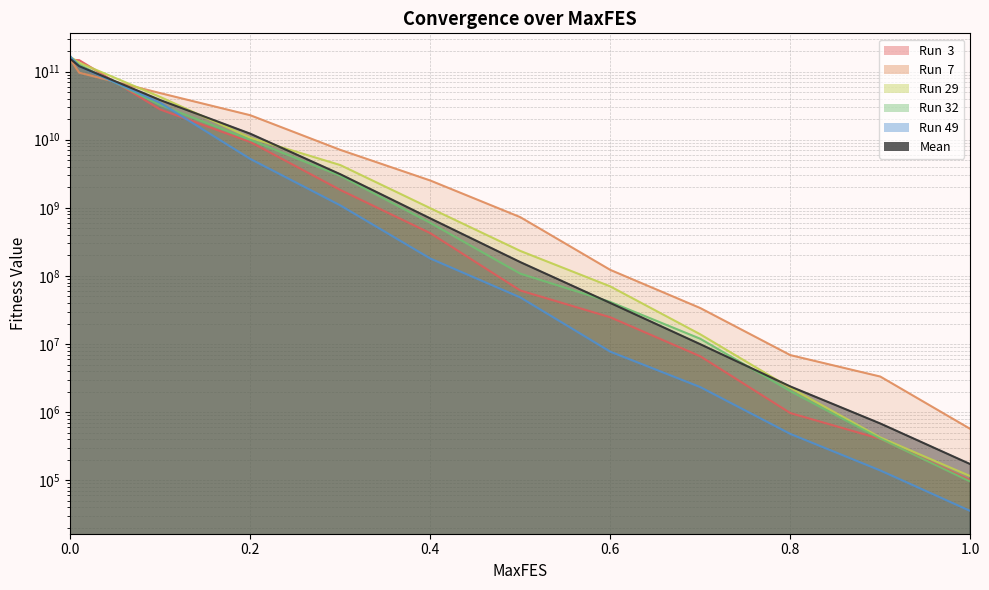

Reading left to right, what are all the values shown in this chart?

Run  3: 159762513593.5	149912338680.9	147283854925.9	27797655929.9	9267999952.7	1833347474.1	425101111.6	61160158.8	24706569.0	6610728.7	969789.5	405024.9	99793.8
Run  7: 147608297723.6	144900154900.5	96471048041.8	48375339395.7	22907241579.5	7102385939.5	2520000876.9	729892194.1	122721016.9	33763438.0	6879542.6	3330164.5	566765.7
Run 29: 162149233512.6	161803184990.8	135207418242.8	42467737442.9	10688698879.3	4248128500.9	988607491.3	233075397.3	70178679.3	13890576.6	2276194.5	424837.2	114765.5
Run 32: 166040505409.9	158601353578.4	126496943463.9	32341123836.7	9959462287.9	2951287763.3	602217827.9	108086595.0	41527371.8	11952157.6	2034419.5	408022.6	95560.5
Run 49: 169300687306.4	161893920931.7	119618732068.5	34821425331.3	5229600708.6	1087812992.5	180297059.6	48393127.8	7726009.1	2332786.9	479208.2	139157.0	35375.8
Mean: 151119993710.5	150263291216.8	120110881240.6	38209799619.1	12276547640.2	3118448940.4	700114027.4	159664737.1	40111430.3	9942609.7	2384516.6	681309.3	172439.4